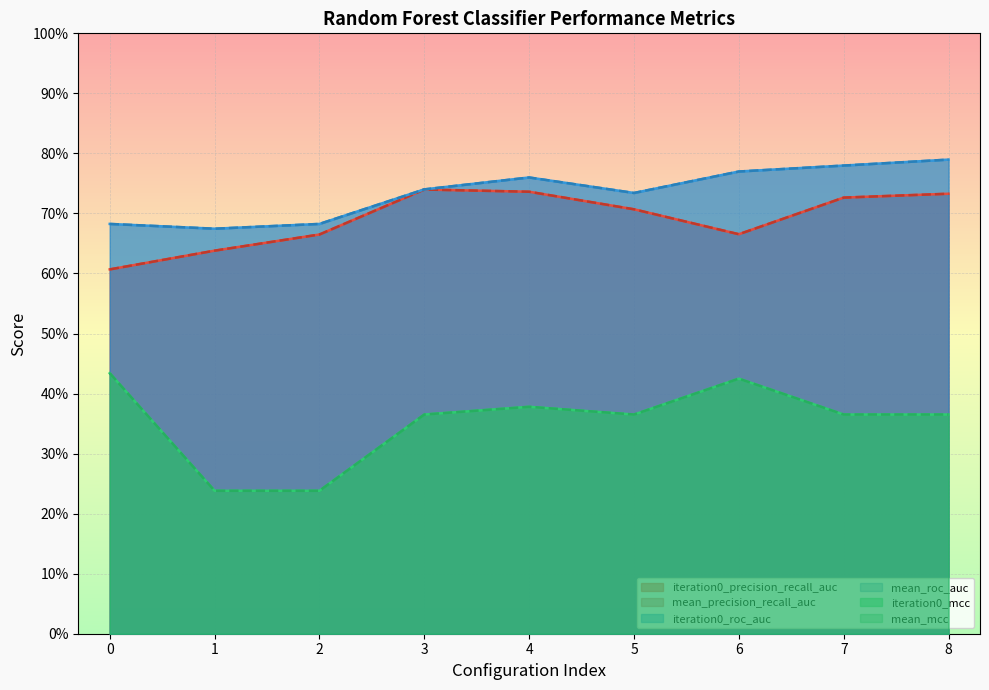

Reading right to left, extract all data points from this chart.

iteration0_precision_recall_auc: 0.7	0.7	0.7	0.7	0.7	0.7	0.7	0.6	0.6
mean_precision_recall_auc: 0.7	0.7	0.7	0.7	0.7	0.7	0.7	0.6	0.6
iteration0_roc_auc: 0.8	0.8	0.8	0.7	0.8	0.7	0.7	0.7	0.7
mean_roc_auc: 0.8	0.8	0.8	0.7	0.8	0.7	0.7	0.7	0.7
iteration0_mcc: 0.4	0.4	0.4	0.4	0.4	0.4	0.2	0.2	0.4
mean_mcc: 0.4	0.4	0.4	0.4	0.4	0.4	0.2	0.2	0.4